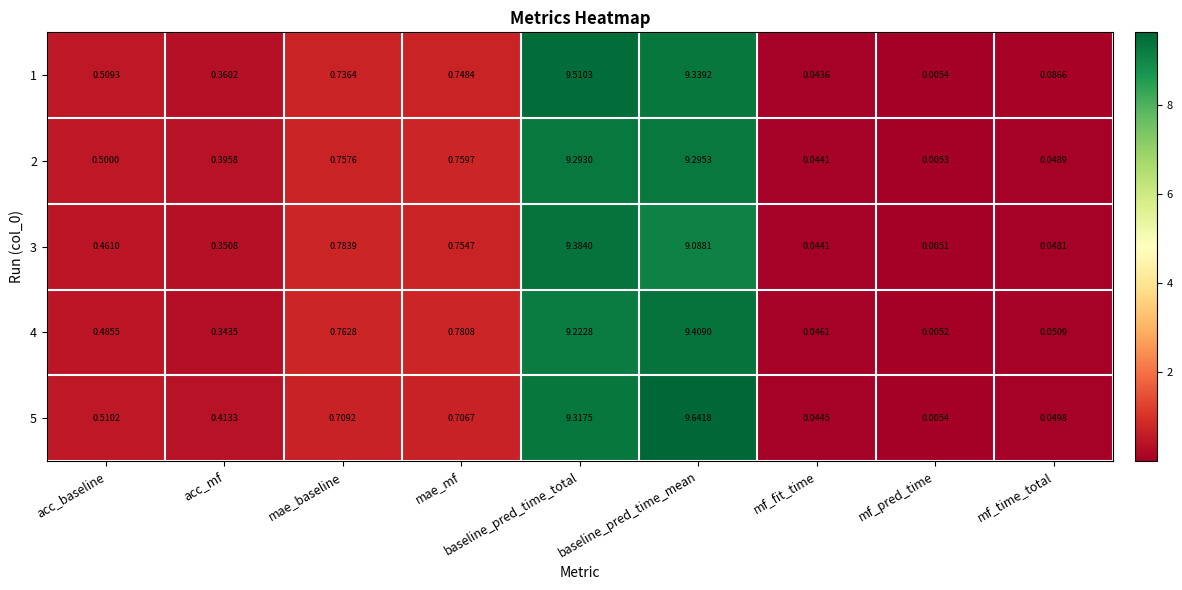

Is the value of 3 at baseline_pred_time_mean greater than the value of 4 at acc_mf?

Yes